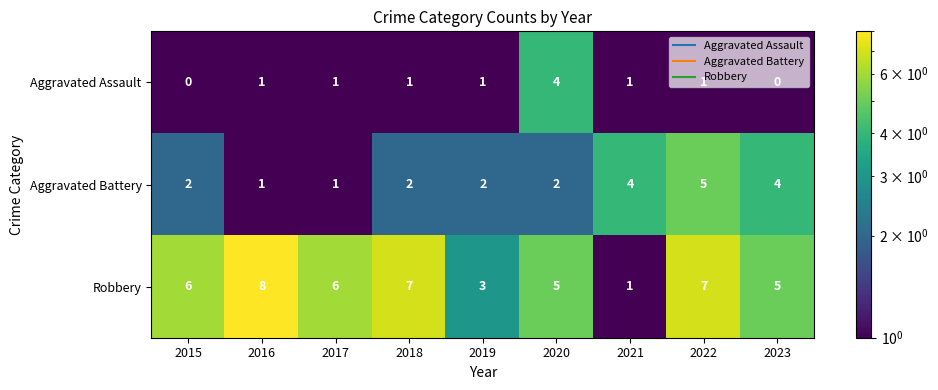

True or false: Robbery has a value of 5 at 2023.

True